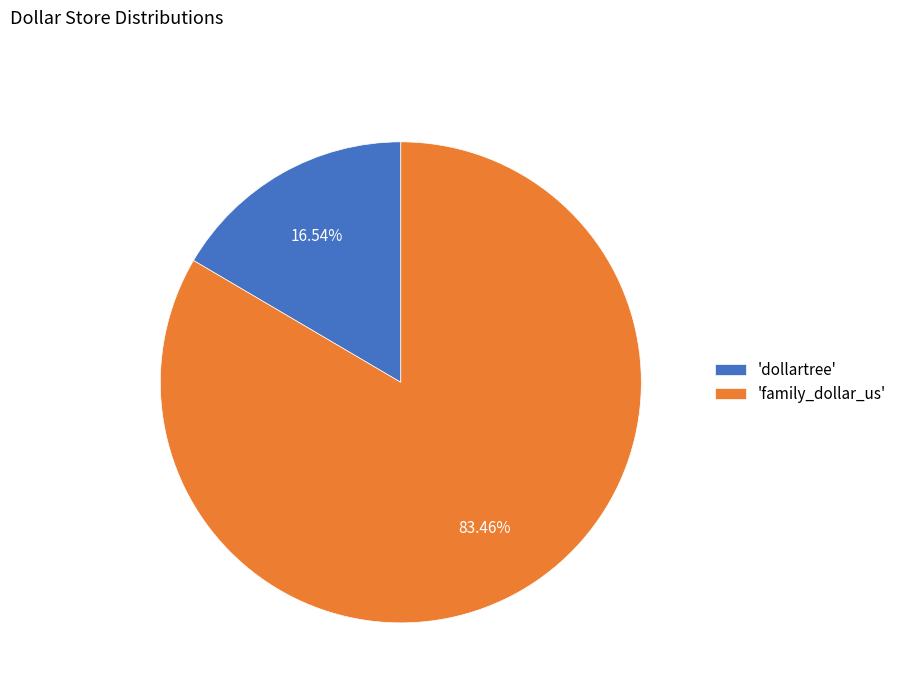

How many slices are in this pie chart?

2